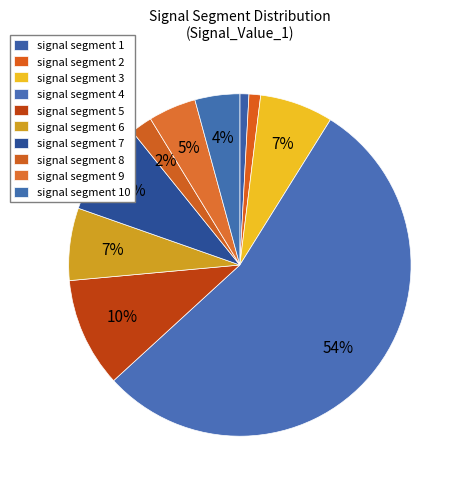

To the nearest percent, what portion does signal segment 10 represent?

4%